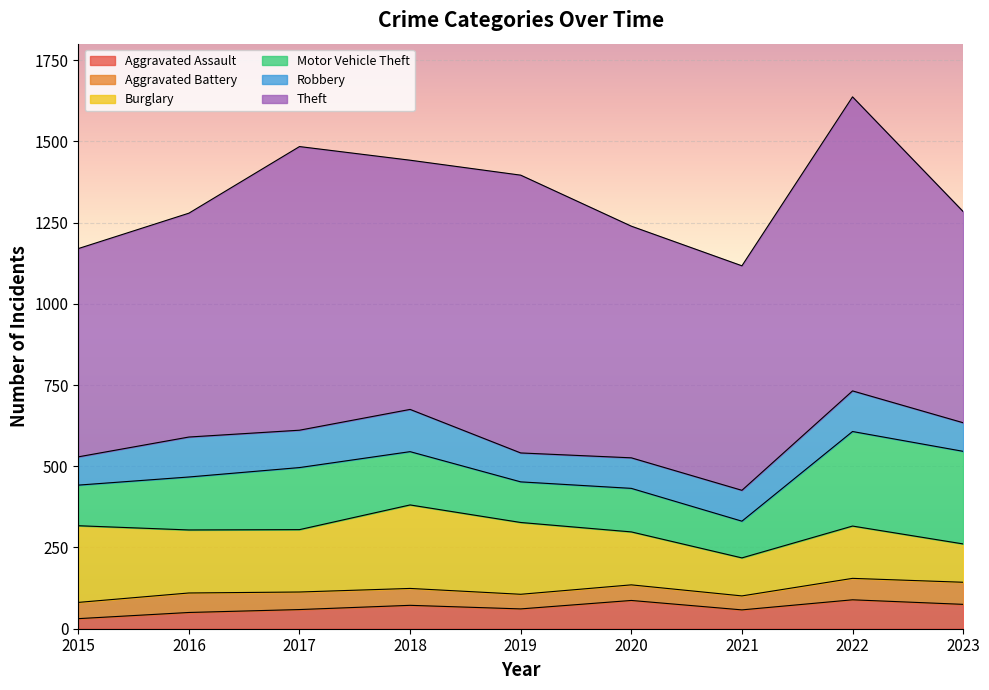

How many lines are shown in the chart?

6